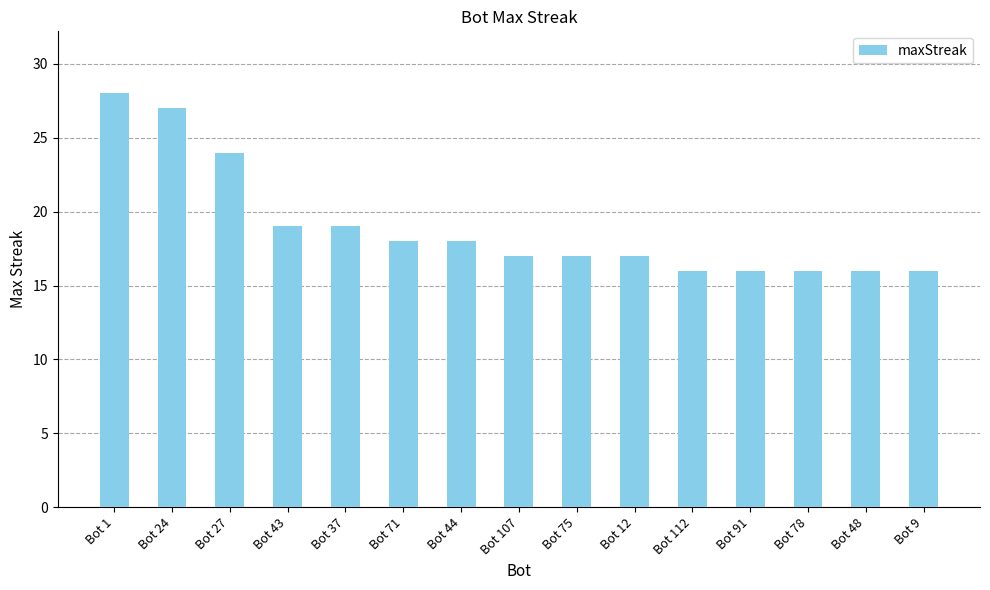

What is the value of the 7th bar from the left?

18